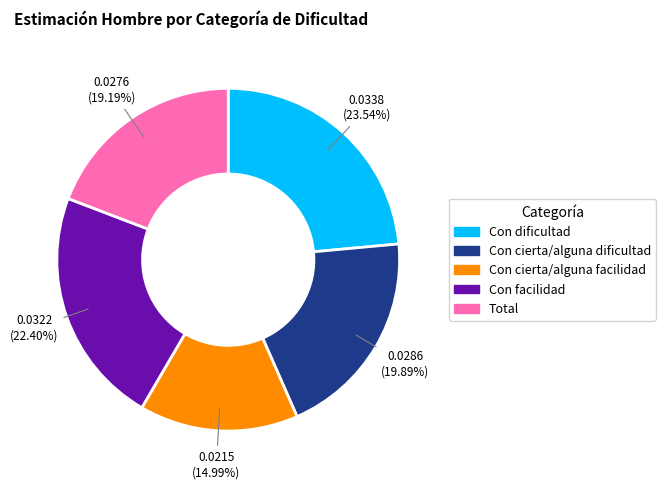

Which has a higher value, Con dificultad or Con cierta/alguna dificultad?

Con dificultad